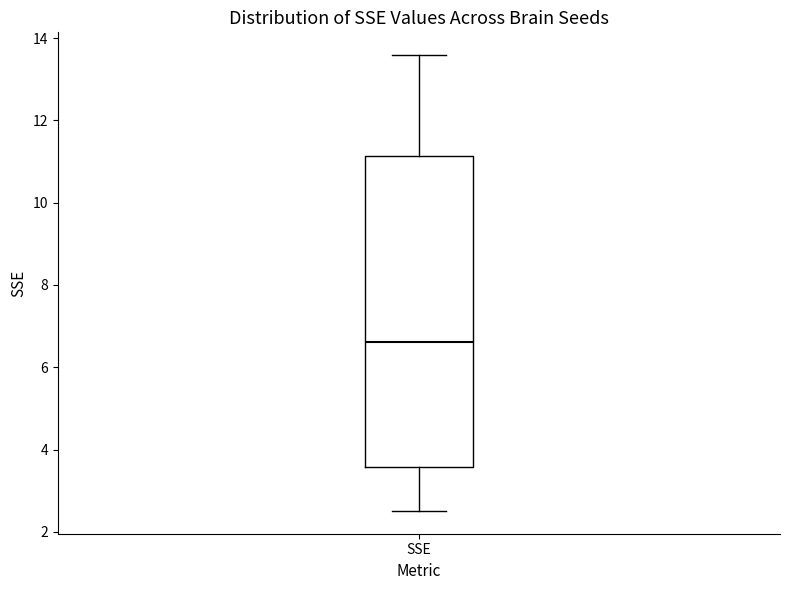

Transcribe this box plot: give where the median line is, the range the box spans, and where the two whiskers end, as read against the y-axis. The values are not printed on the chart, so give them approximately, as read against the axis.

median 6.6, box 3.6 to 11.2, whiskers 2.6 to 13.6